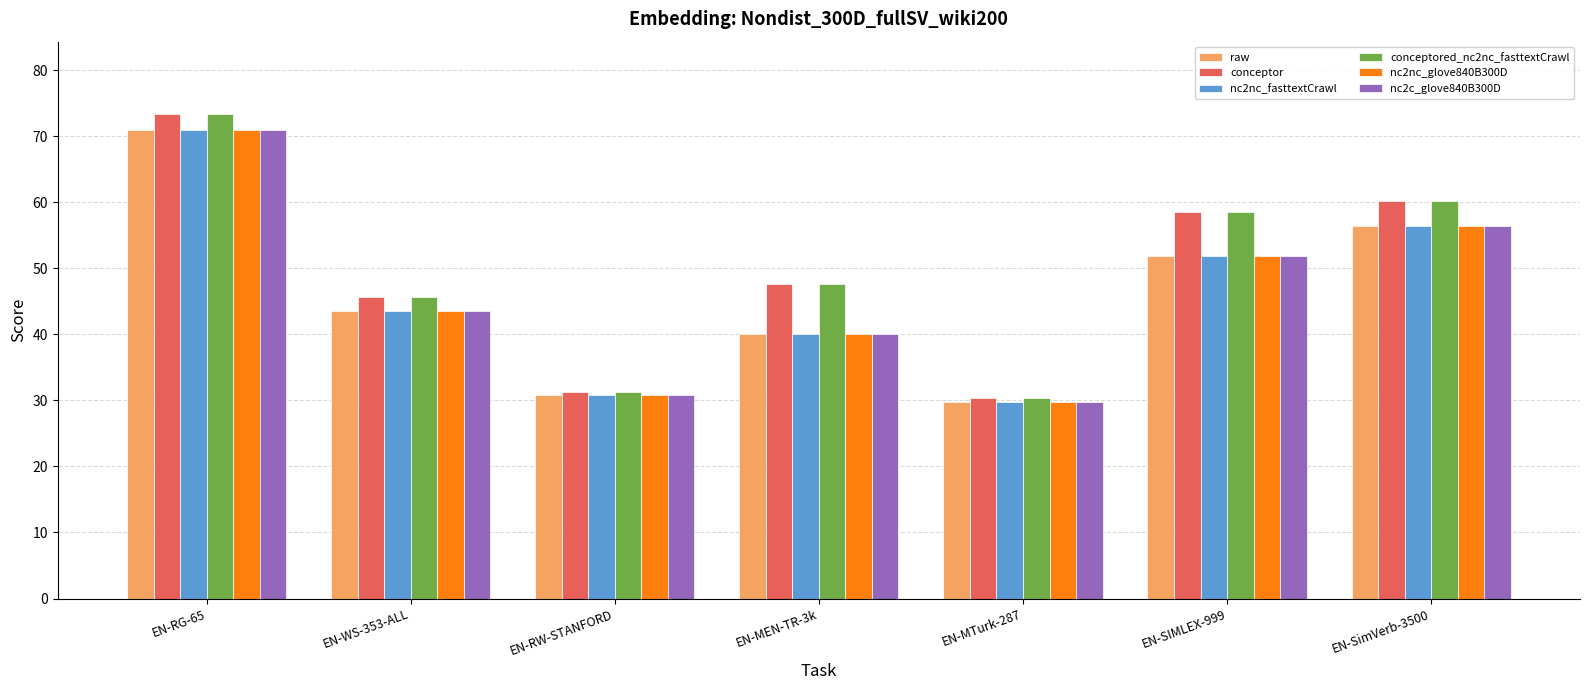

What is the value of the conceptored_nc2nc_fasttextCrawl bar at the 6th from the left?

58.6